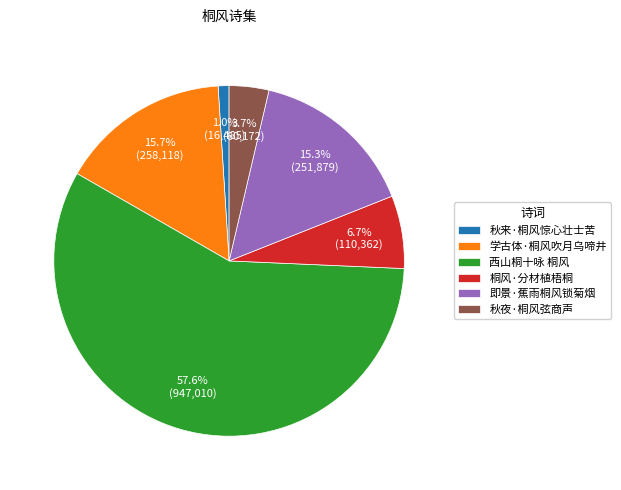

To the nearest percent, what portion does 桐风·分材植梧桐 represent?

7%